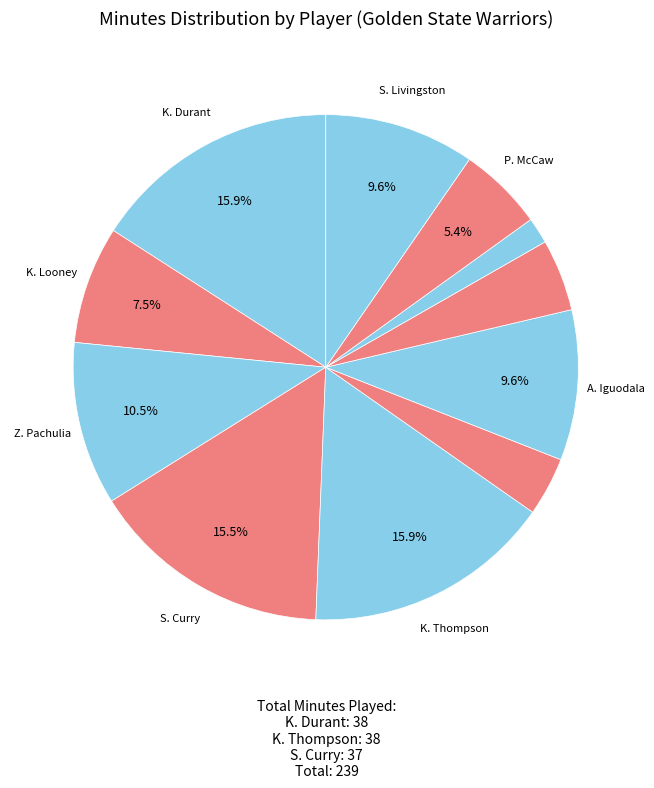

How many slices are in this pie chart?

11